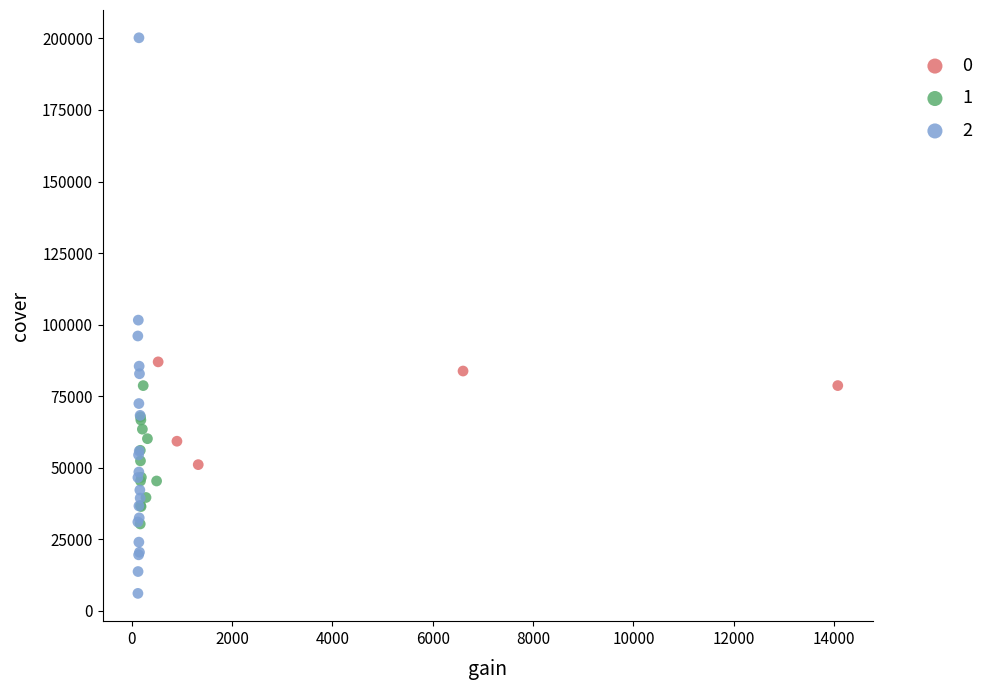

What are all the series names shown in the legend?

0, 1, 2